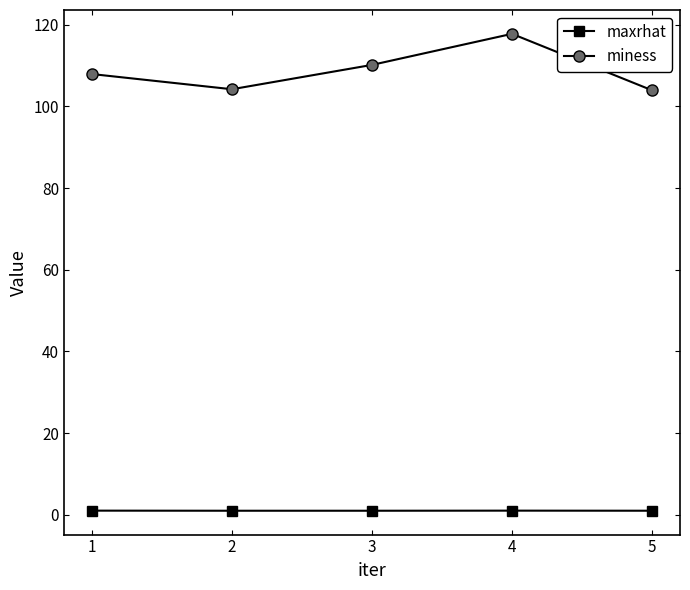

At which category does the chart reach its peak across all series?

4